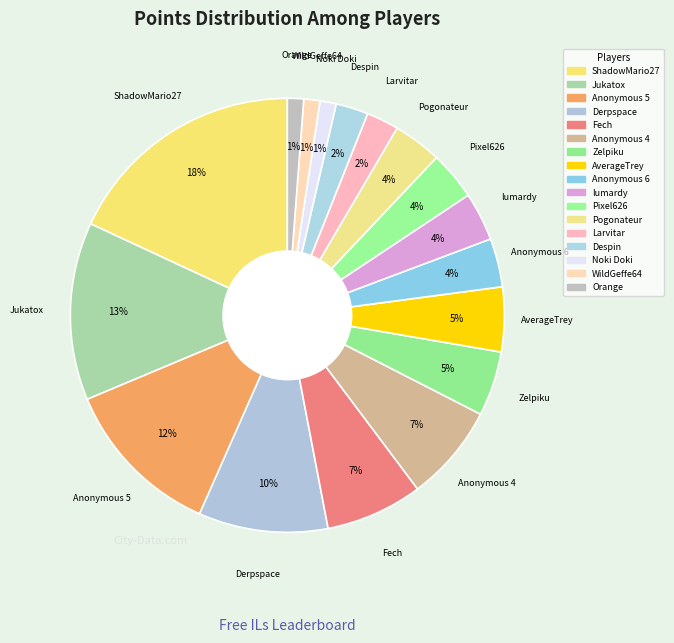

What percentage is NOT represented by Larvitar?

97.6%